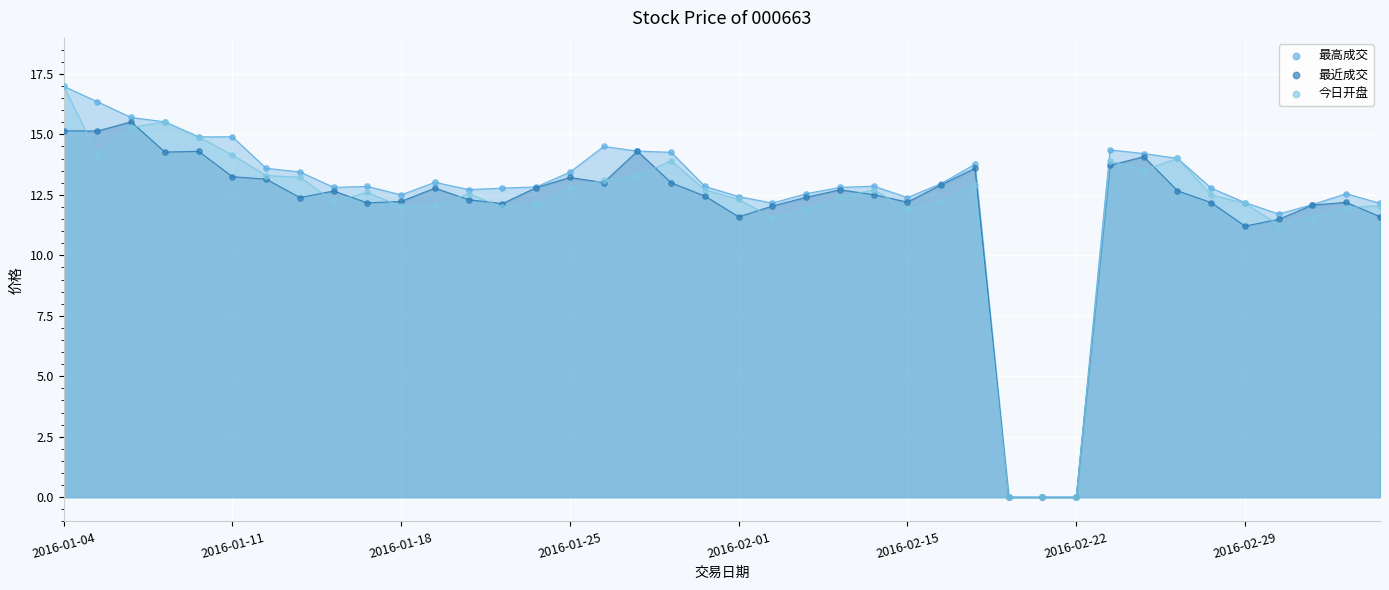

Which series contains the highest Y value?

最高成交